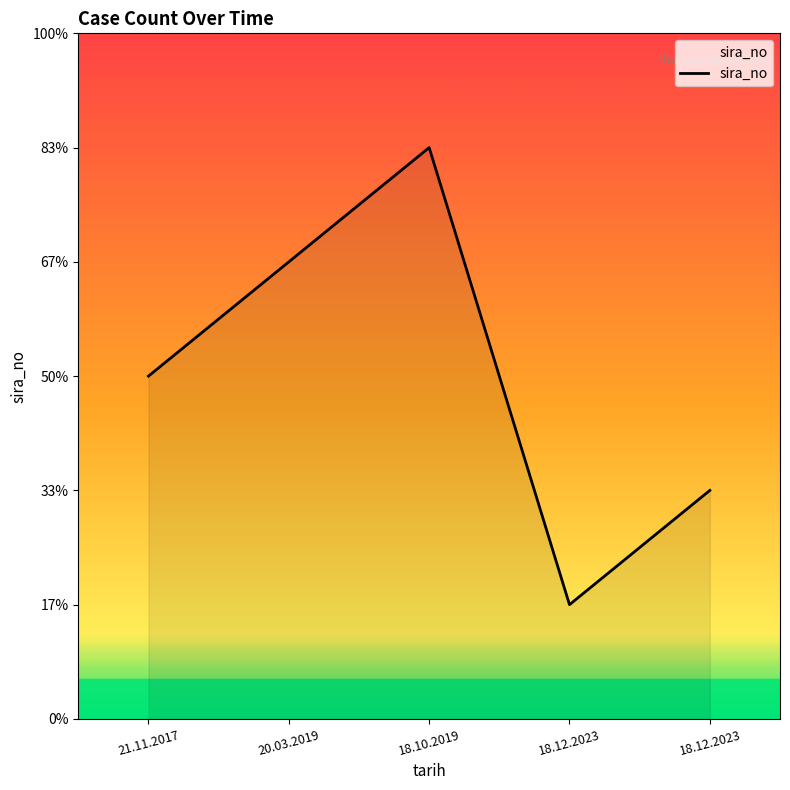

The value at 18.12.2023 is 1. True or false?

True